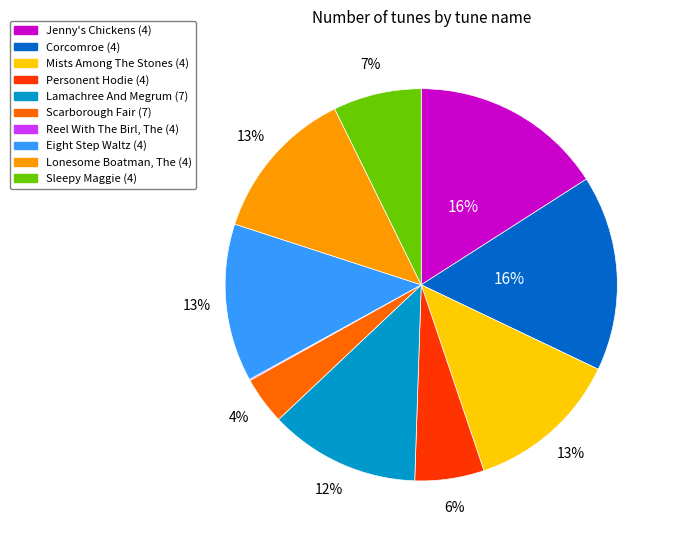

To the nearest percent, what percentage of the pie is Scarborough Fair (7)?

4%